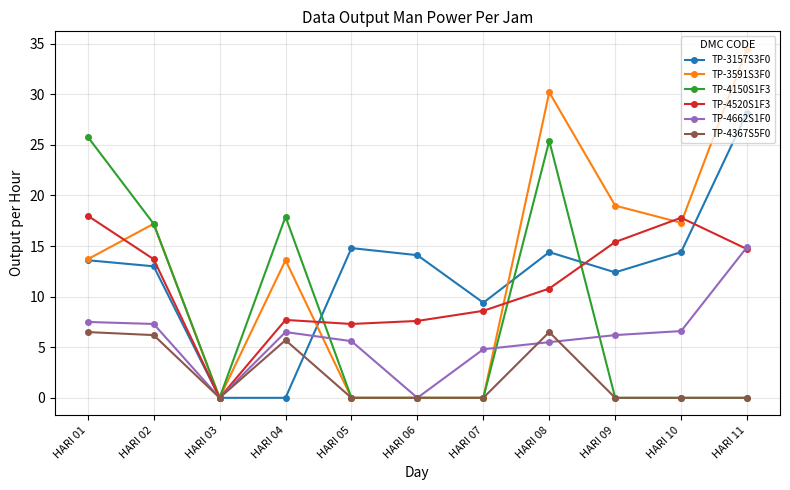

Which series has the largest total across all categories?

TP-3591S3F0